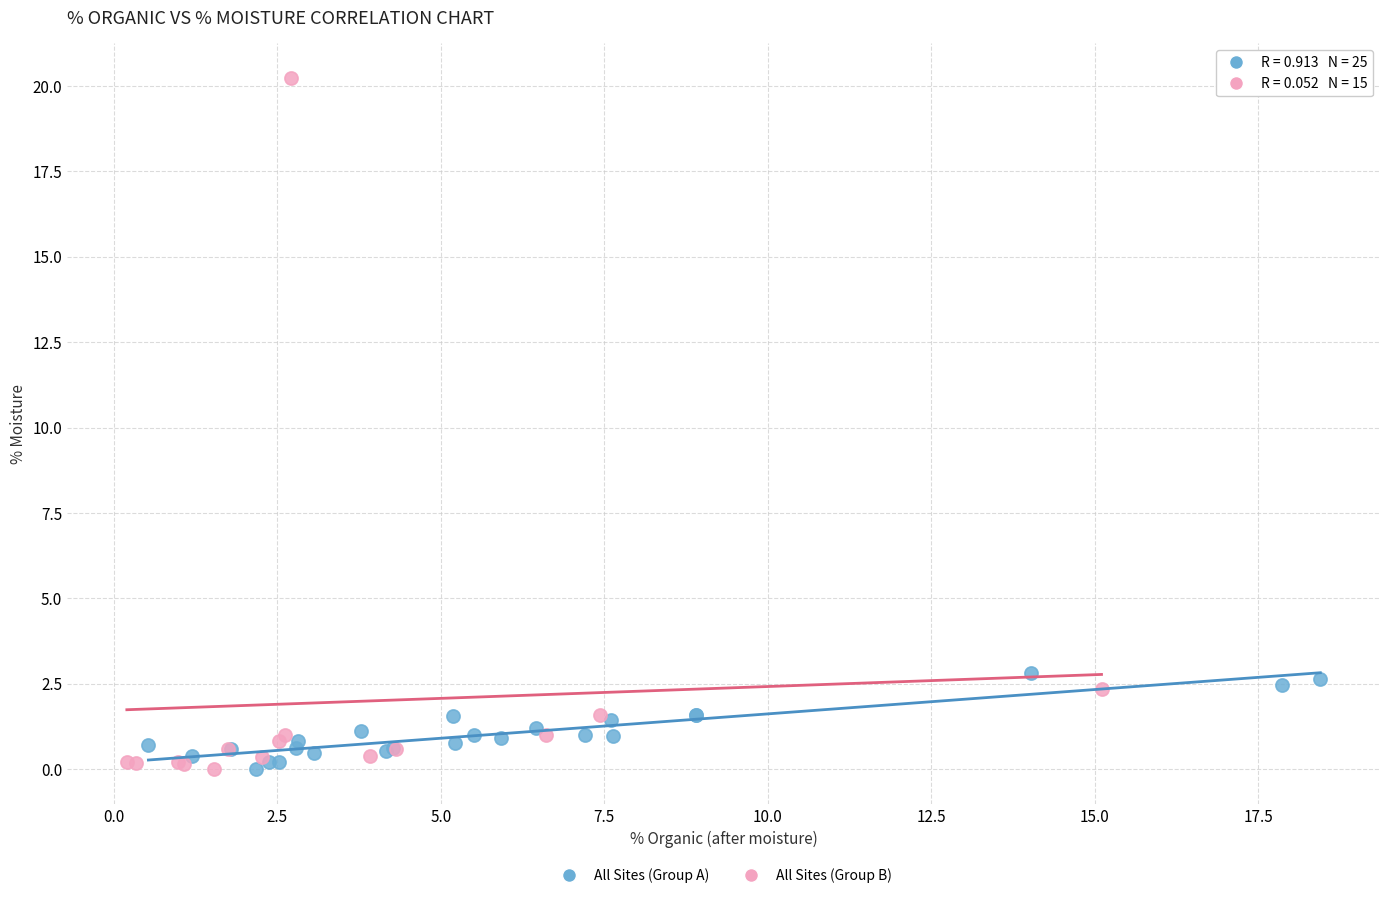

Which series has the largest Y range (max minus min)?

All Sites (Group B)